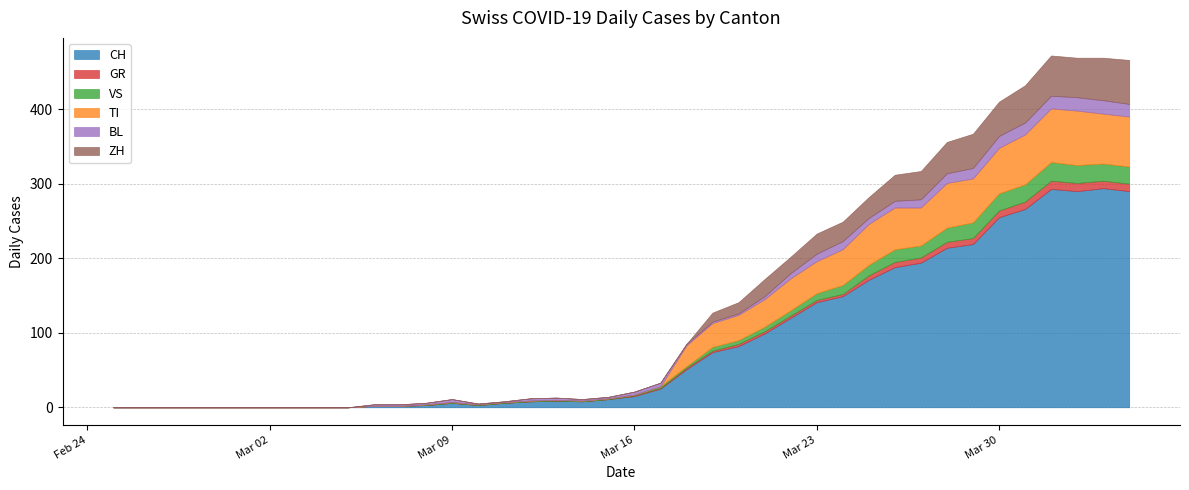

Reading right to left, extract all data points from this chart.

CH: 290	294	290	293	266	255	219	214	194	188	171	149	141	120	99	82	74	51	25	15	11	8	9	8	6	3	6	3	2	2	0	0	0	0	0	0	0	0	0	0
GR: 10	10	11	11	10	9	8	8	7	7	6	3	3	3	3	3	2	2	1	1	0	0	0	0	0	0	0	0	0	0	0	0	0	0	0	0	0	0	0	0
VS: 23	23	24	25	23	23	21	19	16	17	14	12	9	7	6	5	5	2	2	1	1	1	1	1	1	1	1	1	0	0	0	0	0	0	0	0	0	0	0	0
TI: 67	67	73	72	67	61	59	60	51	56	55	48	43	43	37	34	32	28	0	0	0	0	0	0	0	0	0	0	0	0	0	0	0	0	0	0	0	0	0	0
BL: 17	18	18	17	16	16	14	13	11	9	8	11	10	7	4	2	2	2	5	4	2	2	3	3	1	1	4	2	2	2	0	0	0	0	0	0	0	0	0	0
ZH: 59	57	53	54	50	46	46	42	38	35	28	26	27	22	23	15	12	0	0	0	0	0	0	0	0	0	0	0	0	0	0	0	0	0	0	0	0	0	0	0